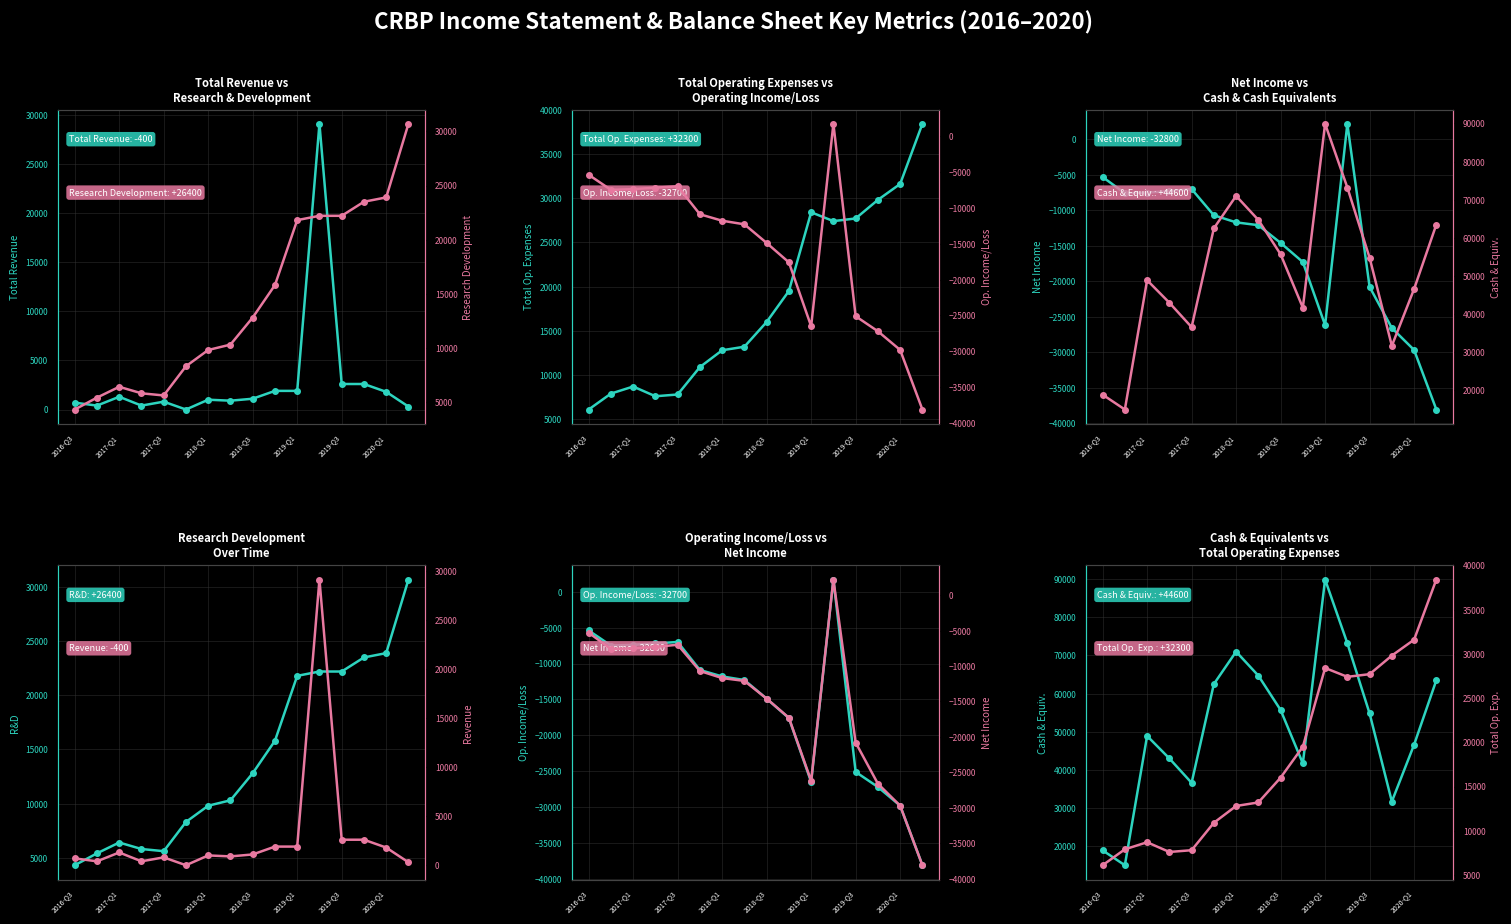

The Cash And Cash Equivalents series shows 70050 at 2017-Q1. True or false?

False